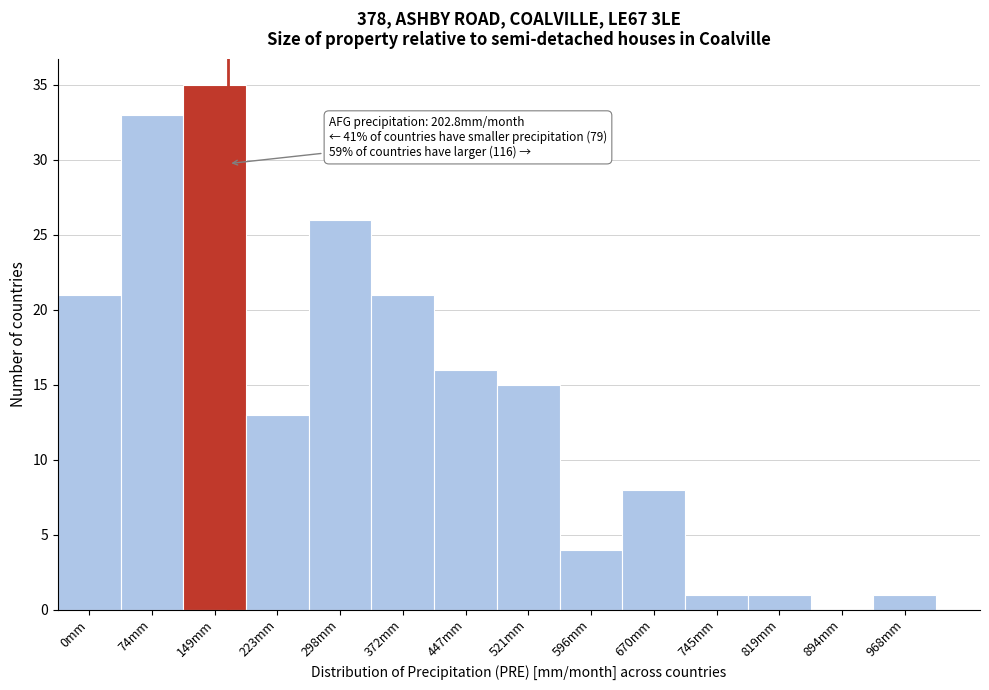

Reading left to right, list all the values displayed in this chart.

0mm=21	74mm=33	149mm=35	223mm=13	298mm=26	372mm=21	447mm=16	521mm=15	596mm=4	670mm=8	745mm=1	819mm=1	894mm=0	968mm=1